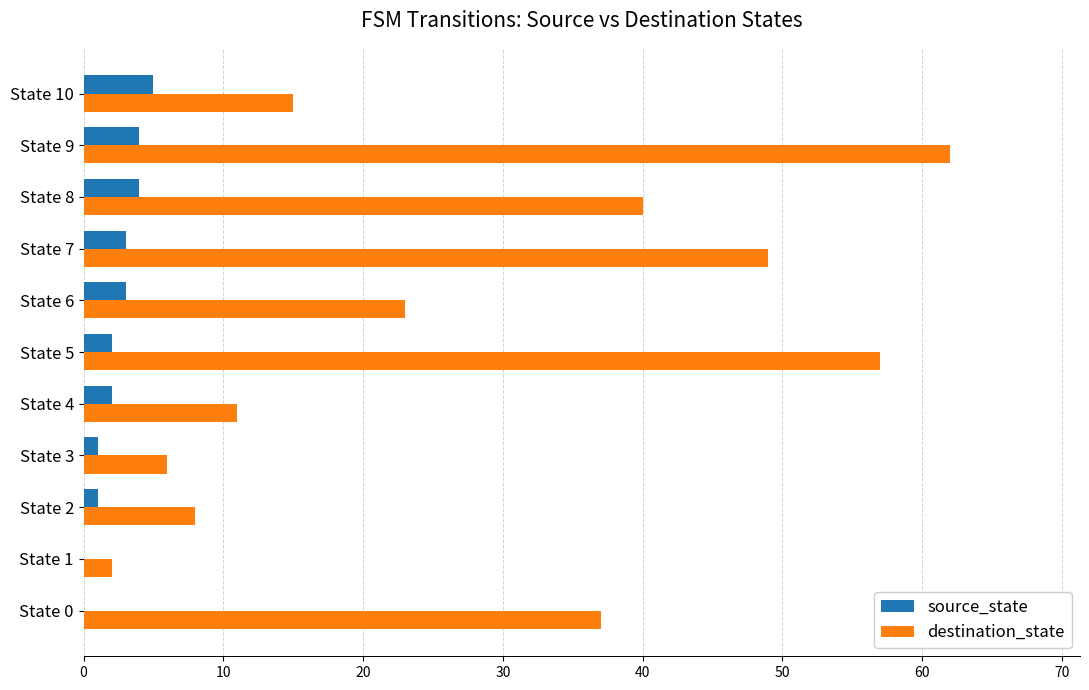

At which category is the sum across all series the highest?

State 9